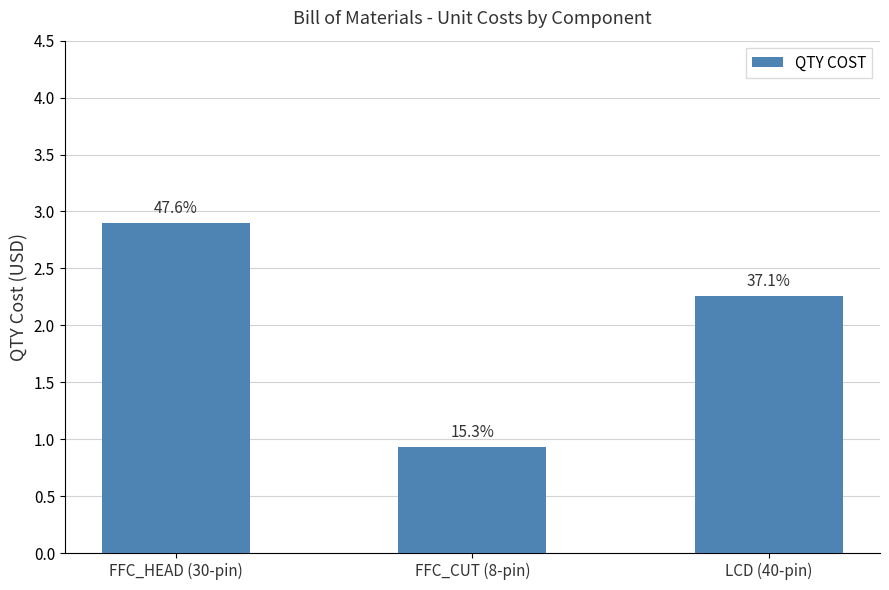

Reading left to right, extract all data points from this chart.

FFC_HEAD (30-pin)=2.9	FFC_CUT (8-pin)=0.9	LCD (40-pin)=2.3